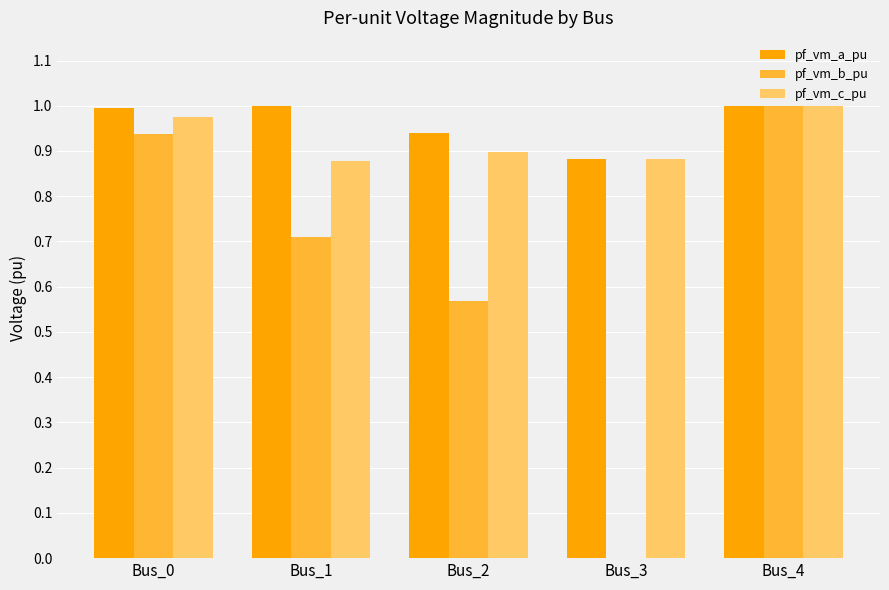

Is the value of pf_vm_a_pu at Bus_0 greater than the value of pf_vm_c_pu at Bus_1?

Yes